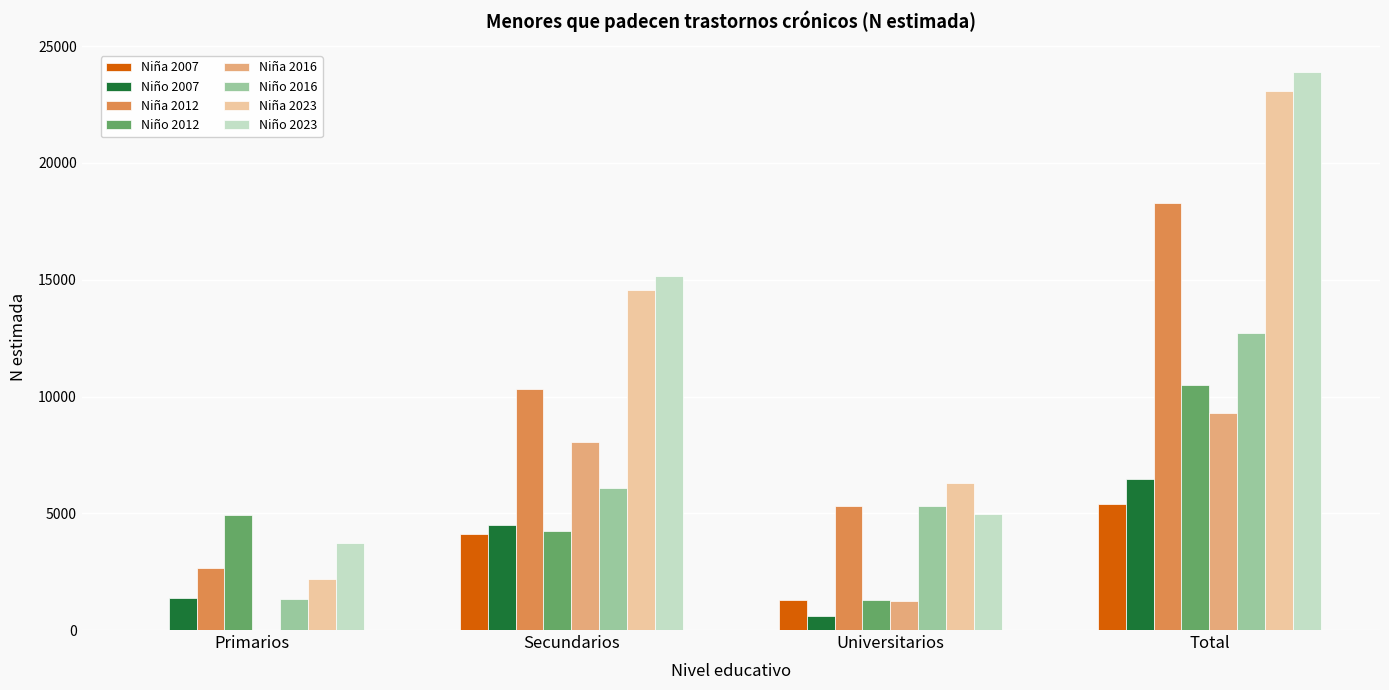

How many categories are shown in the chart?

4